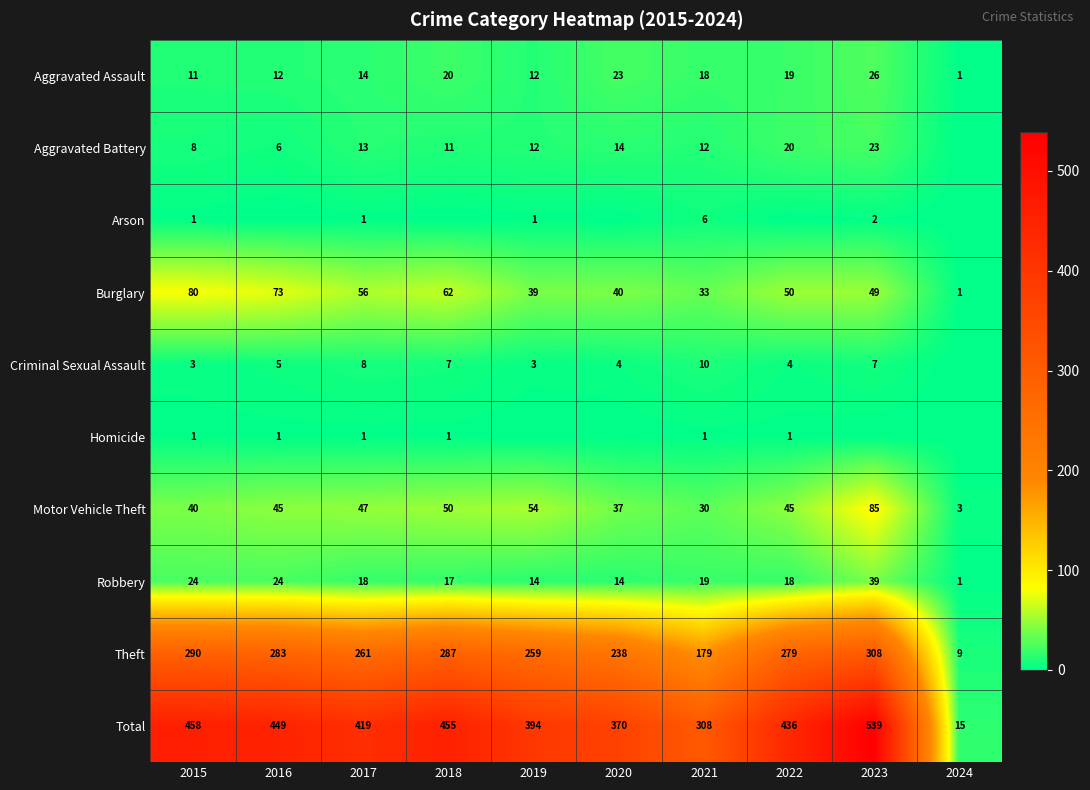

The value of Motor Vehicle Theft at 2022 is 45. True or false?

True